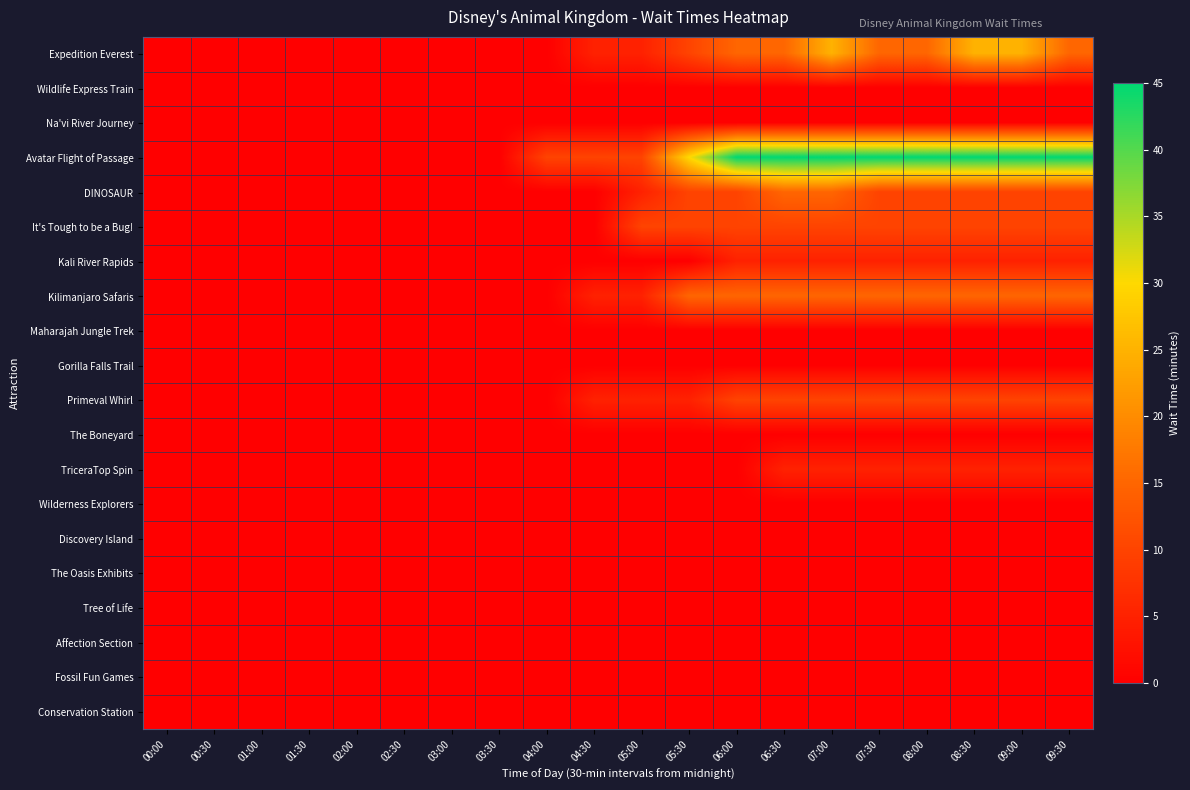

Reading left to right, what are all the values shown in this chart?

Expedition Everest: 00:00=0	00:30=0	01:00=0	01:30=0	02:00=0	02:30=0	03:00=0	03:30=0	04:00=0	04:30=5	05:00=5	05:30=10	06:00=15	06:30=15	07:00=25	07:30=15	08:00=15	08:30=25	09:00=25	09:30=15
Wildlife Express Train: 00:00=0	00:30=0	01:00=0	01:30=0	02:00=0	02:30=0	03:00=0	03:30=0	04:00=0	04:30=0	05:00=0	05:30=0	06:00=0	06:30=0	07:00=0	07:30=0	08:00=0	08:30=0	09:00=0	09:30=0
Na'vi River Journey: 00:00=0	00:30=0	01:00=0	01:30=0	02:00=0	02:30=0	03:00=0	03:30=0	04:00=0	04:30=0	05:00=0	05:30=0	06:00=0	06:30=0	07:00=0	07:30=0	08:00=0	08:30=0	09:00=0	09:30=0
Avatar Flight of Passage: 00:00=0	00:30=0	01:00=0	01:30=0	02:00=0	02:30=0	03:00=0	03:30=0	04:00=10	04:30=10	05:00=10	05:30=30	06:00=45	06:30=45	07:00=45	07:30=45	08:00=45	08:30=45	09:00=45	09:30=45
DINOSAUR: 00:00=0	00:30=0	01:00=0	01:30=0	02:00=0	02:30=0	03:00=0	03:30=0	04:00=0	04:30=0	05:00=5	05:30=10	06:00=10	06:30=15	07:00=15	07:30=10	08:00=10	08:30=10	09:00=10	09:30=10
It's Tough to be a Bug!: 00:00=0	00:30=0	01:00=0	01:30=0	02:00=0	02:30=0	03:00=0	03:30=0	04:00=0	04:30=0	05:00=10	05:30=10	06:00=10	06:30=10	07:00=10	07:30=10	08:00=10	08:30=10	09:00=10	09:30=10
Kali River Rapids: 00:00=0	00:30=0	01:00=0	01:30=0	02:00=0	02:30=0	03:00=0	03:30=0	04:00=0	04:30=0	05:00=0	05:30=0	06:00=5	06:30=5	07:00=5	07:30=5	08:00=5	08:30=5	09:00=5	09:30=5
Kilimanjaro Safaris: 00:00=0	00:30=0	01:00=0	01:30=0	02:00=0	02:30=0	03:00=0	03:30=0	04:00=0	04:30=5	05:00=5	05:30=15	06:00=15	06:30=15	07:00=15	07:30=15	08:00=15	08:30=15	09:00=15	09:30=15
Maharajah Jungle Trek: 00:00=0	00:30=0	01:00=0	01:30=0	02:00=0	02:30=0	03:00=0	03:30=0	04:00=0	04:30=0	05:00=0	05:30=0	06:00=0	06:30=0	07:00=0	07:30=0	08:00=0	08:30=0	09:00=0	09:30=0
Gorilla Falls Trail: 00:00=0	00:30=0	01:00=0	01:30=0	02:00=0	02:30=0	03:00=0	03:30=0	04:00=0	04:30=0	05:00=0	05:30=0	06:00=0	06:30=0	07:00=0	07:30=0	08:00=0	08:30=0	09:00=0	09:30=0
Primeval Whirl: 00:00=0	00:30=0	01:00=0	01:30=0	02:00=0	02:30=0	03:00=0	03:30=0	04:00=0	04:30=5	05:00=5	05:30=5	06:00=10	06:30=10	07:00=10	07:30=10	08:00=10	08:30=10	09:00=10	09:30=10
The Boneyard: 00:00=0	00:30=0	01:00=0	01:30=0	02:00=0	02:30=0	03:00=0	03:30=0	04:00=0	04:30=0	05:00=0	05:30=0	06:00=0	06:30=0	07:00=0	07:30=0	08:00=0	08:30=0	09:00=0	09:30=0
TriceraTop Spin: 00:00=0	00:30=0	01:00=0	01:30=0	02:00=0	02:30=0	03:00=0	03:30=0	04:00=0	04:30=0	05:00=0	05:30=0	06:00=0	06:30=5	07:00=5	07:30=5	08:00=5	08:30=5	09:00=5	09:30=5
Wilderness Explorers: 00:00=0	00:30=0	01:00=0	01:30=0	02:00=0	02:30=0	03:00=0	03:30=0	04:00=0	04:30=0	05:00=0	05:30=0	06:00=0	06:30=0	07:00=0	07:30=0	08:00=0	08:30=0	09:00=0	09:30=0
Discovery Island: 00:00=0	00:30=0	01:00=0	01:30=0	02:00=0	02:30=0	03:00=0	03:30=0	04:00=0	04:30=0	05:00=0	05:30=0	06:00=0	06:30=0	07:00=0	07:30=0	08:00=0	08:30=0	09:00=0	09:30=0
The Oasis Exhibits: 00:00=0	00:30=0	01:00=0	01:30=0	02:00=0	02:30=0	03:00=0	03:30=0	04:00=0	04:30=0	05:00=0	05:30=0	06:00=0	06:30=0	07:00=0	07:30=0	08:00=0	08:30=0	09:00=0	09:30=0
Tree of Life: 00:00=0	00:30=0	01:00=0	01:30=0	02:00=0	02:30=0	03:00=0	03:30=0	04:00=0	04:30=0	05:00=0	05:30=0	06:00=0	06:30=0	07:00=0	07:30=0	08:00=0	08:30=0	09:00=0	09:30=0
Affection Section: 00:00=0	00:30=0	01:00=0	01:30=0	02:00=0	02:30=0	03:00=0	03:30=0	04:00=0	04:30=0	05:00=0	05:30=0	06:00=0	06:30=0	07:00=0	07:30=0	08:00=0	08:30=0	09:00=0	09:30=0
Fossil Fun Games: 00:00=0	00:30=0	01:00=0	01:30=0	02:00=0	02:30=0	03:00=0	03:30=0	04:00=0	04:30=0	05:00=0	05:30=0	06:00=0	06:30=0	07:00=0	07:30=0	08:00=0	08:30=0	09:00=0	09:30=0
Conservation Station: 00:00=0	00:30=0	01:00=0	01:30=0	02:00=0	02:30=0	03:00=0	03:30=0	04:00=0	04:30=0	05:00=0	05:30=0	06:00=0	06:30=0	07:00=0	07:30=0	08:00=0	08:30=0	09:00=0	09:30=0